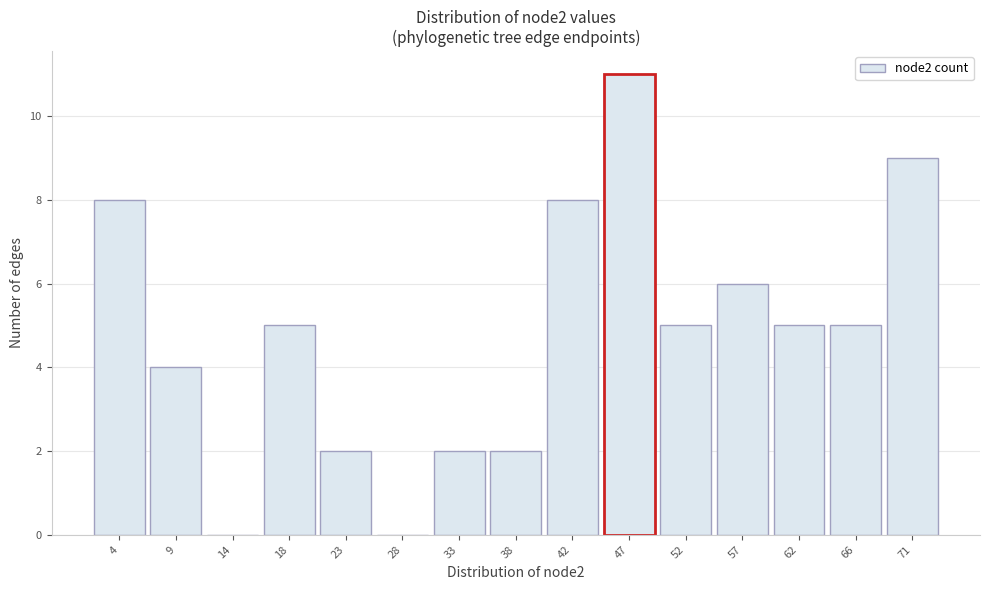

Reading left to right, transcribe all the data shown in this chart.

4=8	9=4	14=0	18=5	23=2	28=0	33=2	38=2	42=8	47=11	52=5	57=6	62=5	66=5	71=9